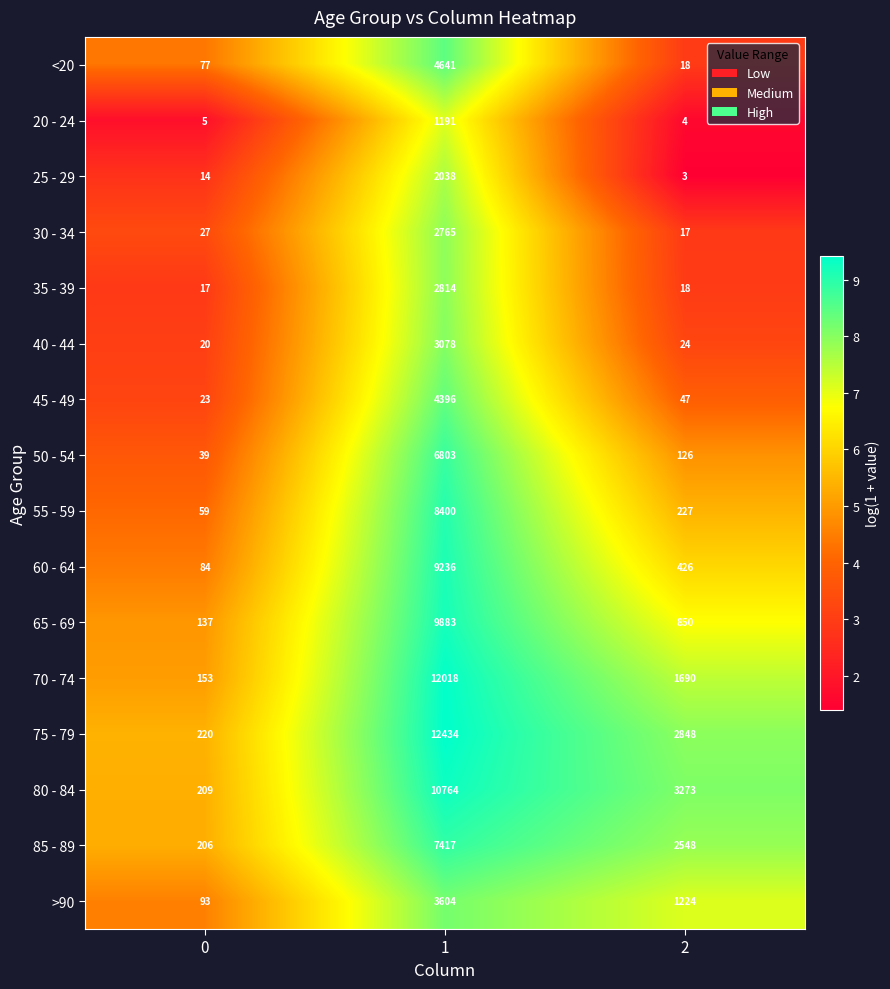

What is the sum of all 30 - 34 values?

2809